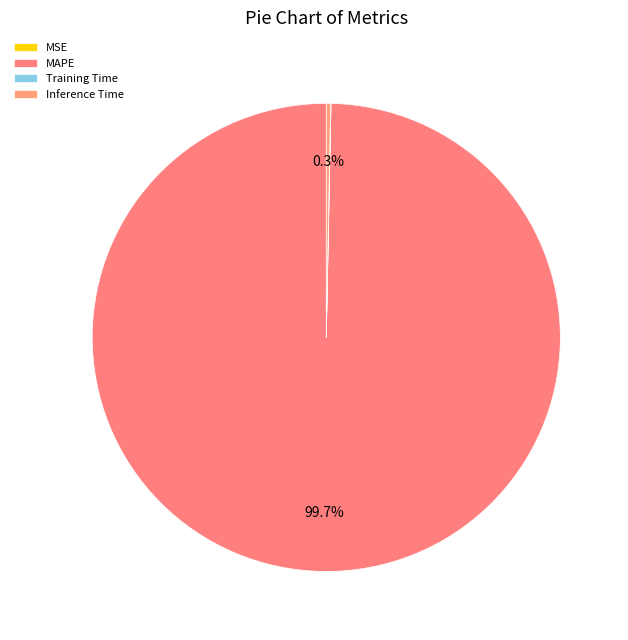

Is there a majority slice in this chart?

Yes